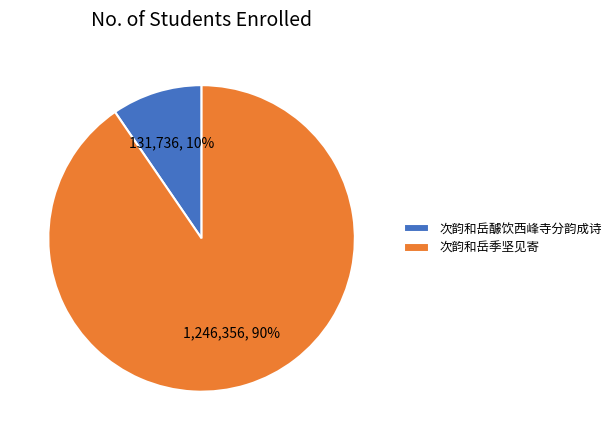

Is it true that 次韵和岳季坚见寄 is 90% of the pie?

True